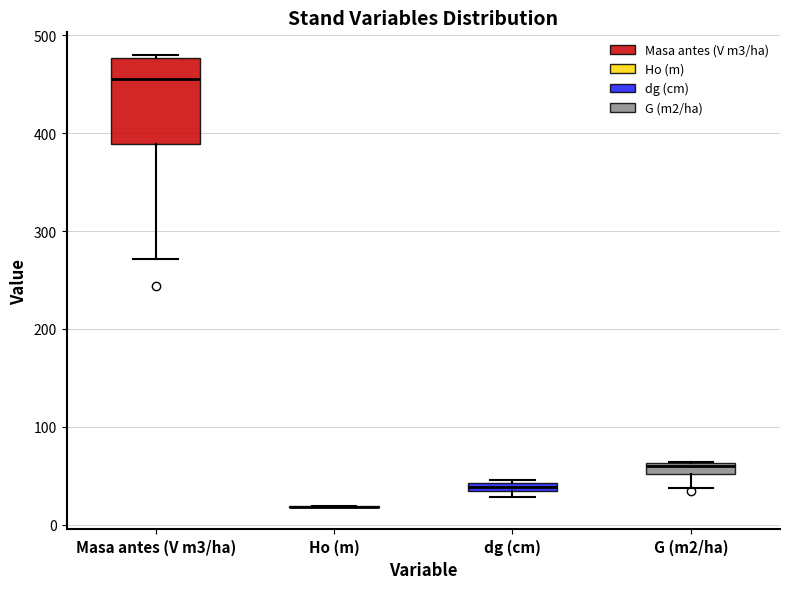

Where is the upper edge of the box for dg (cm) on the y-axis? The values are not printed on the chart, so give them approximately, as read against the axis.

40